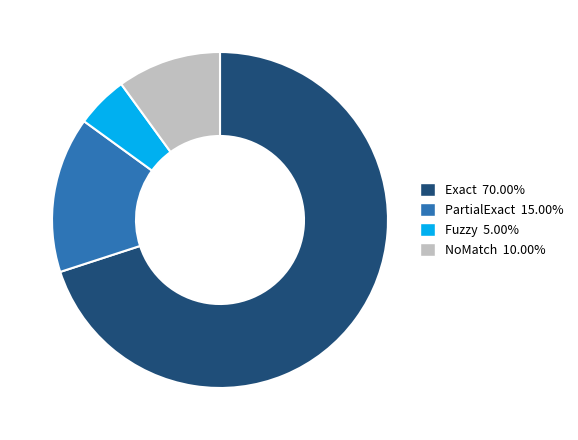

Does any single category account for the majority?

Yes